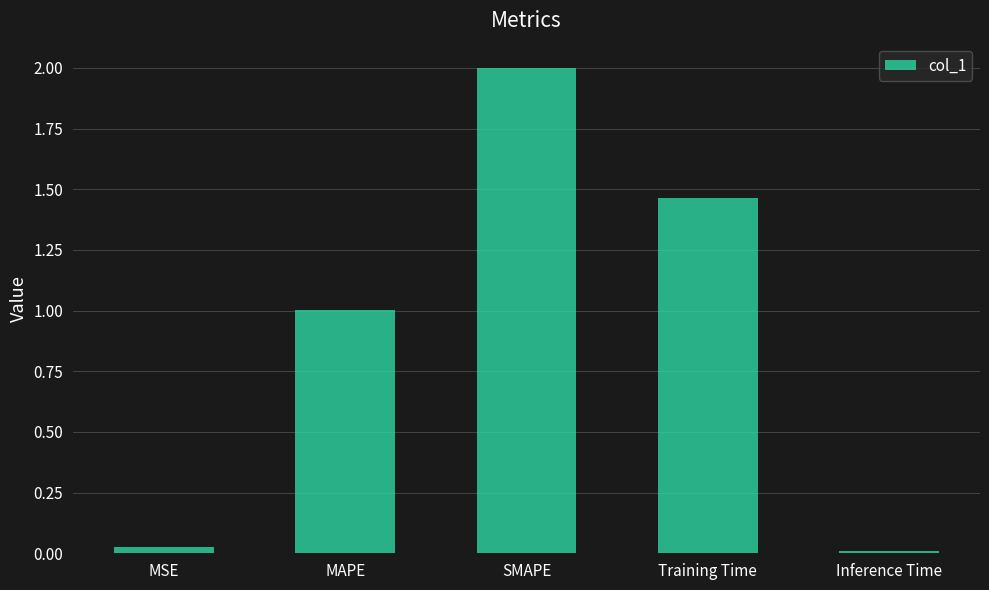

What is the difference between the maximum and second lowest values?

2.0